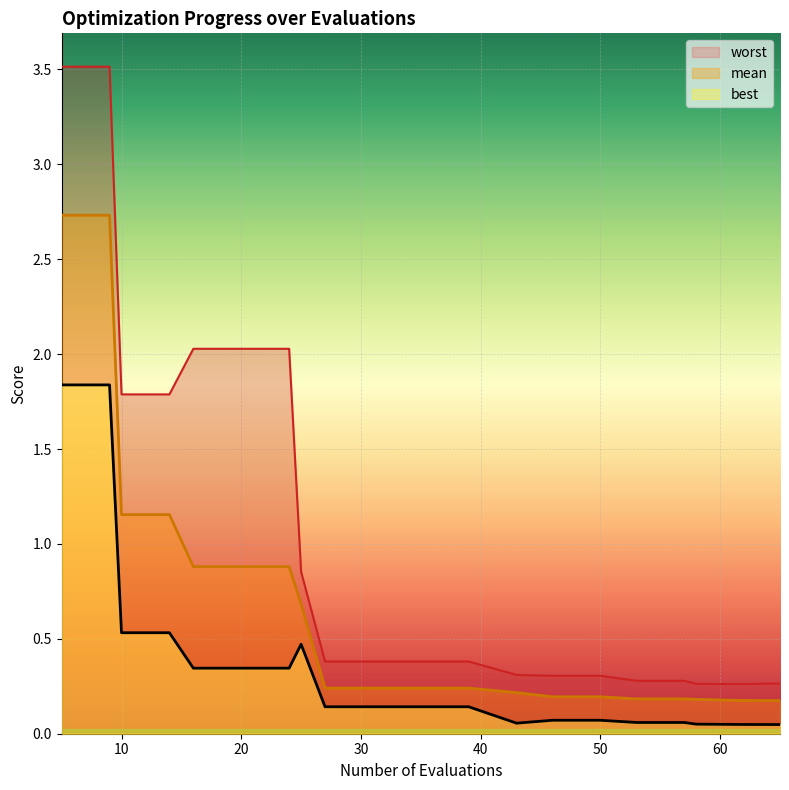

The mean series shows 3.8 at evals. True or false?

False